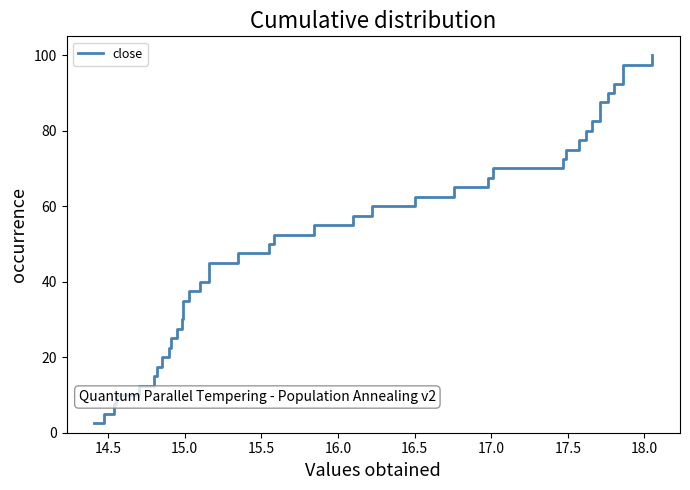

Does the chart have visible grid lines?

No